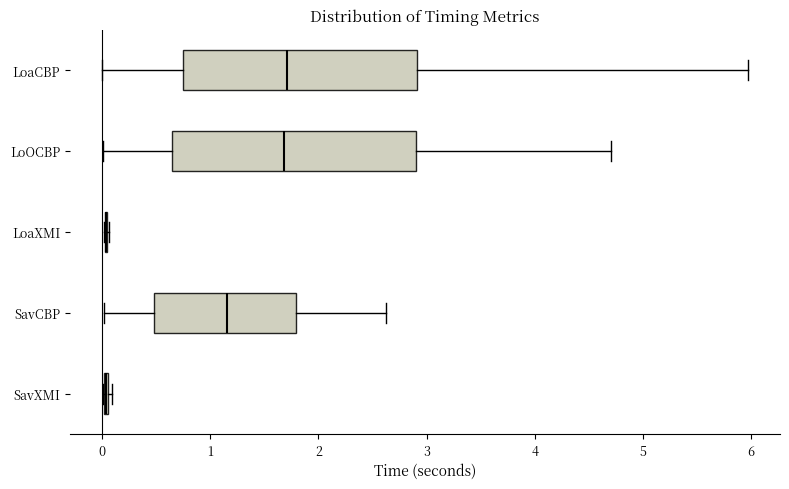

Reading bottom to top, transcribe this box plot: for each box, give where its median line is, the range the box spans, and where its two whiskers end, as read against the x-axis. The values are not printed on the chart, so give them approximately, as read against the axis.

SavXMI: box collapsed to a line at 0.0, whiskers 0.0 to 0.1
SavCBP: median 1.2, box 0.5 to 1.8, whiskers 0.0 to 2.6
LoaXMI: box collapsed to a line at 0.0, whiskers 0.0 to 0.1
LoOCBP: median 1.7, box 0.6 to 2.9, whiskers 0.0 to 4.7
LoaCBP: median 1.7, box 0.7 to 2.9, whiskers 0.0 to 6.0